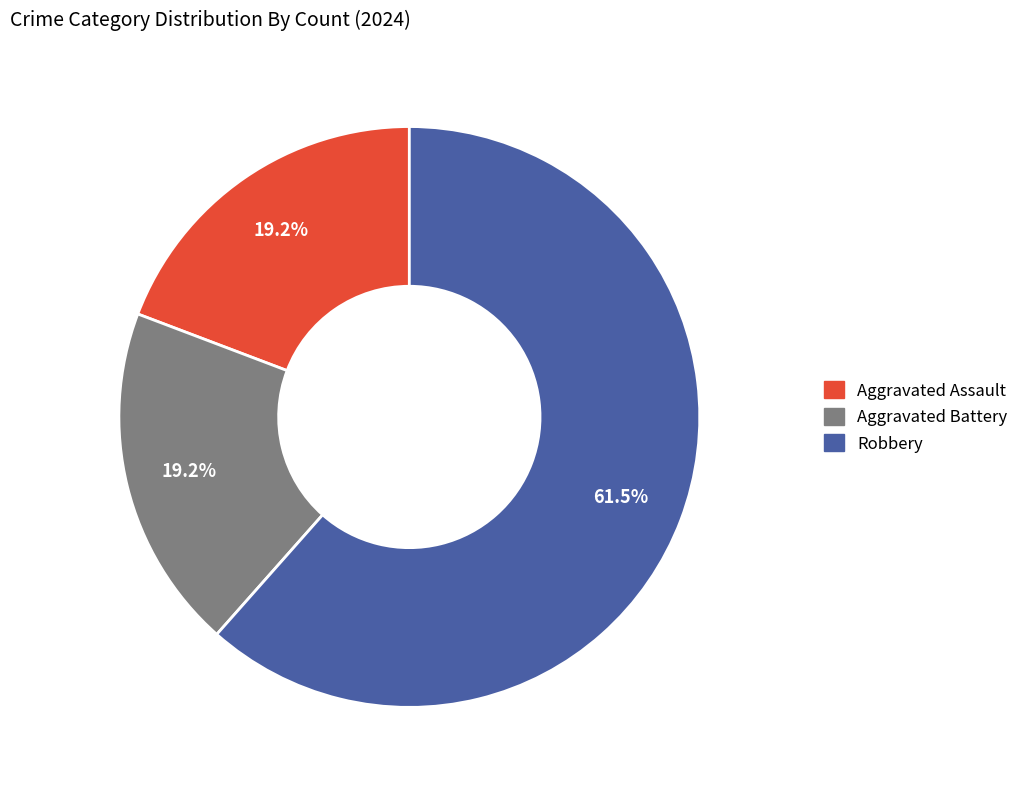

Count the number of slices in the pie.

3